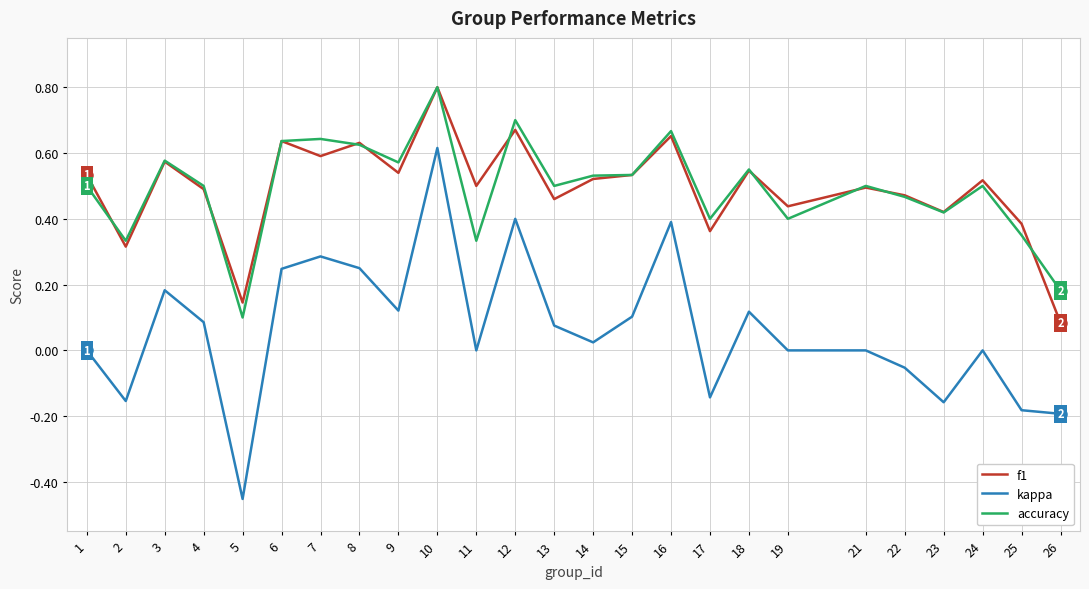

Where do f1 and accuracy first cross each other?

1 and 2